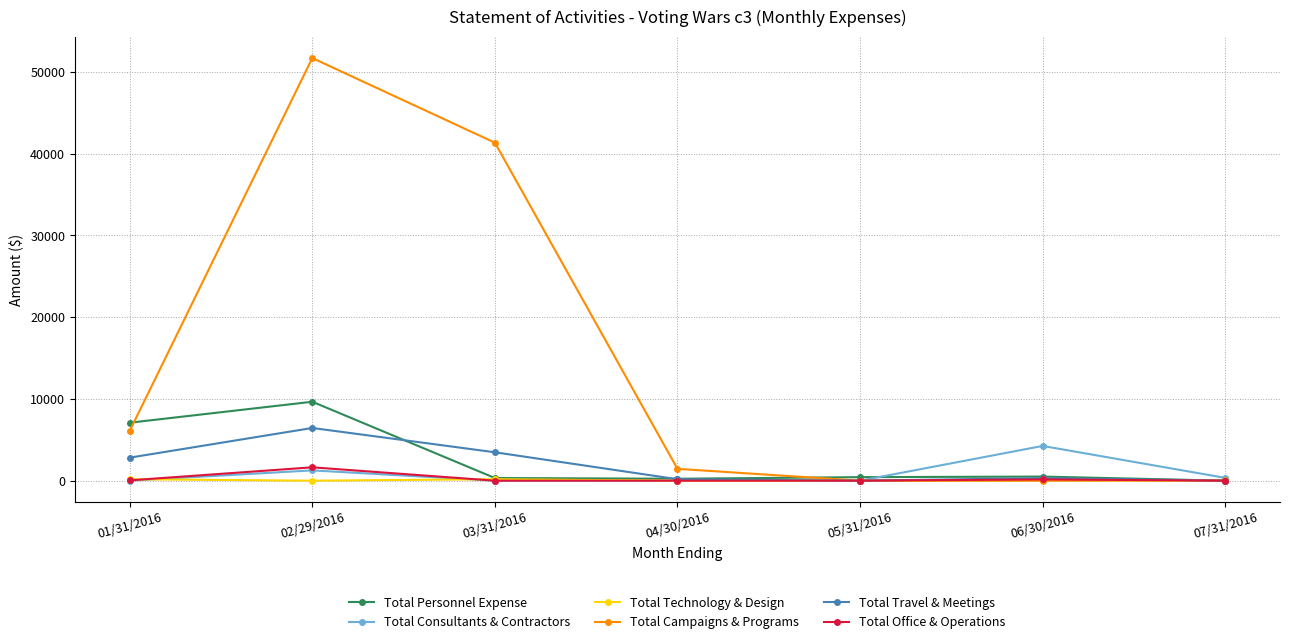

What is the label of the 7th point from the right?

01/31/2016